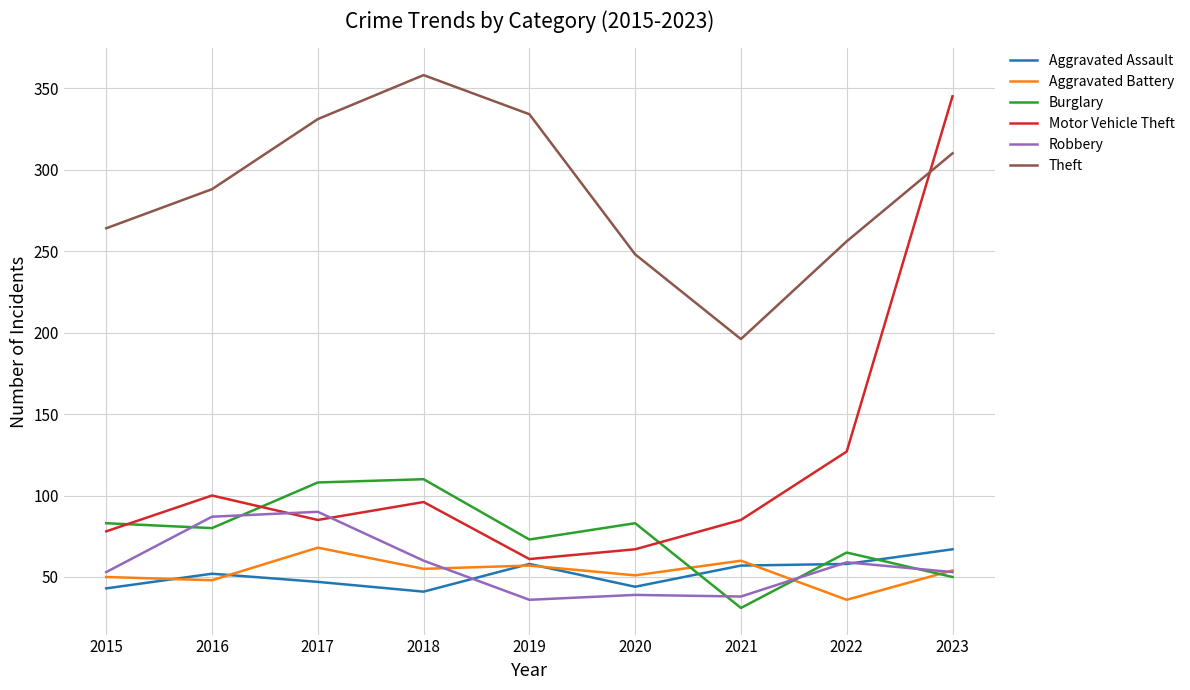

Which series has the largest total across all categories?

Theft